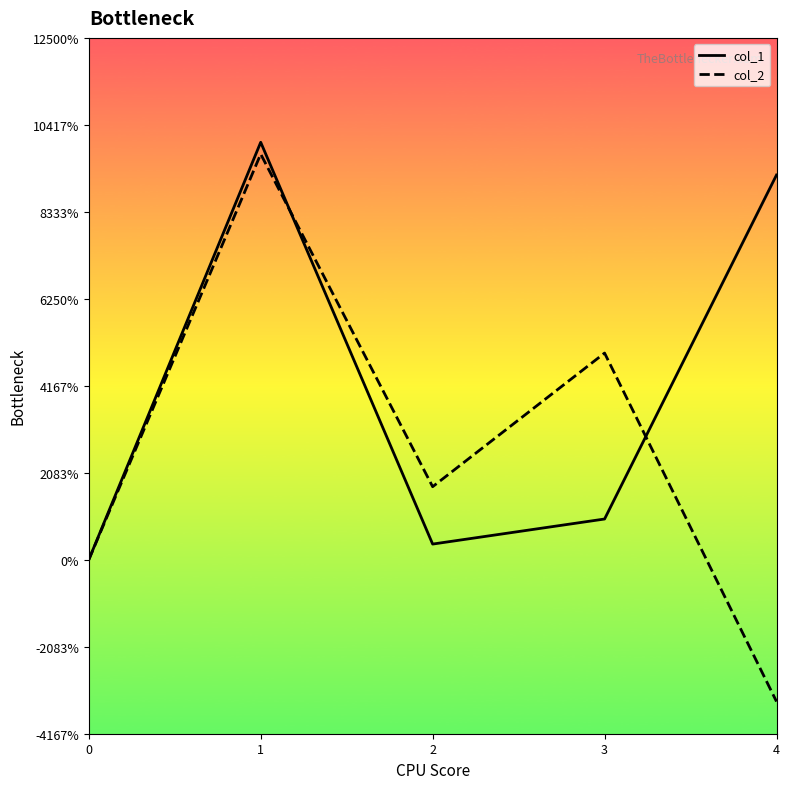

Does the chart display data point markers on the line(s)?

No